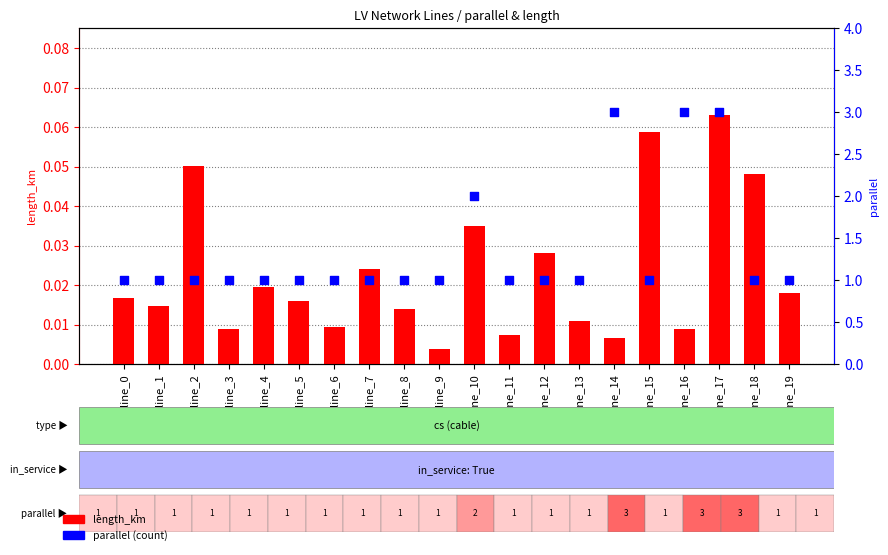

Which series contains the lowest Y value?

length_km